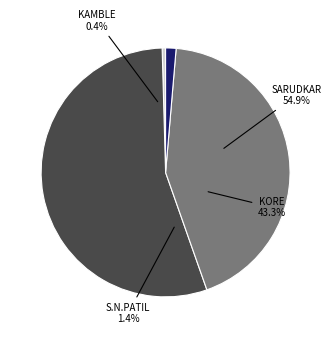

How many segments does this pie chart have?

4